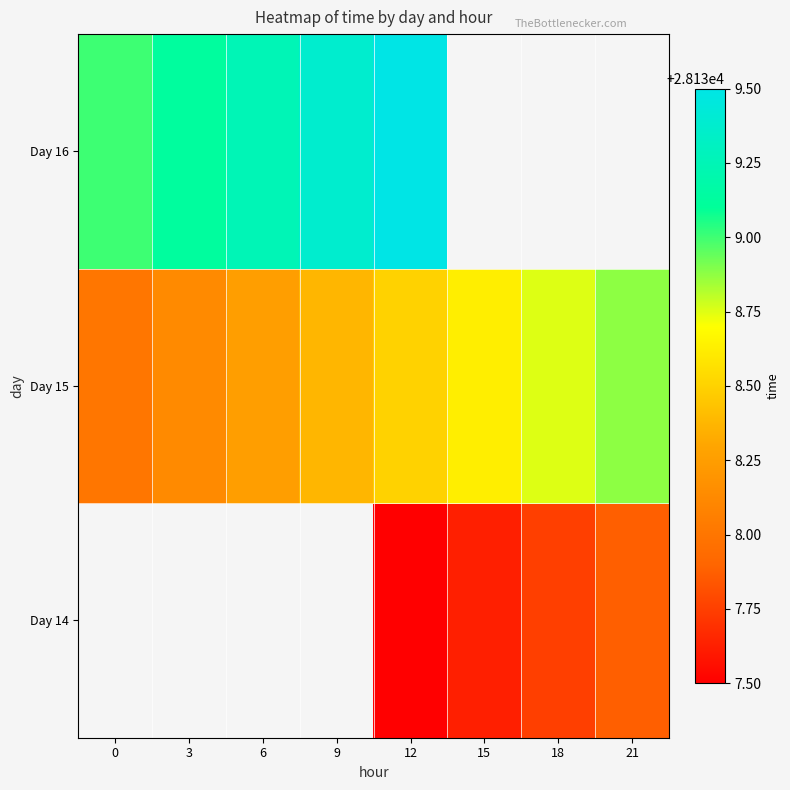

How many data points in Day 15 are above 28138?

7